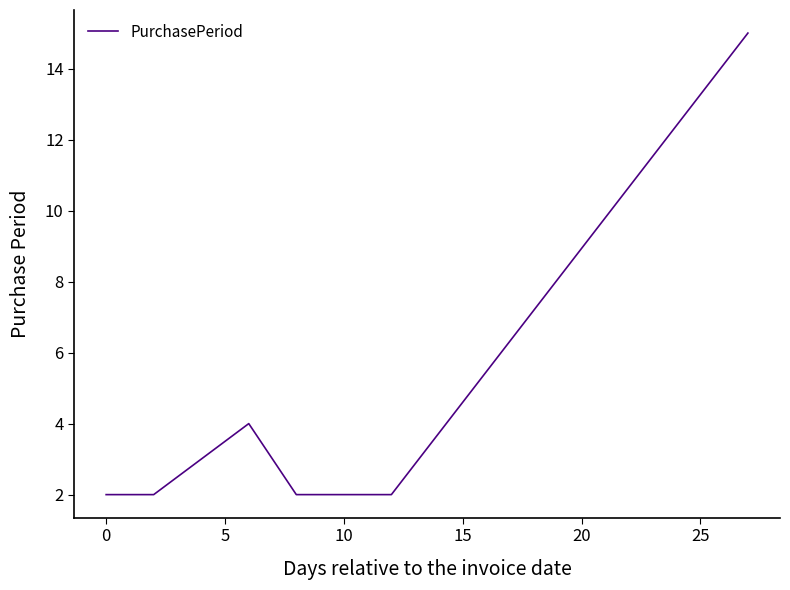

True or false: there are more than 2 points higher than both neighbors.

False